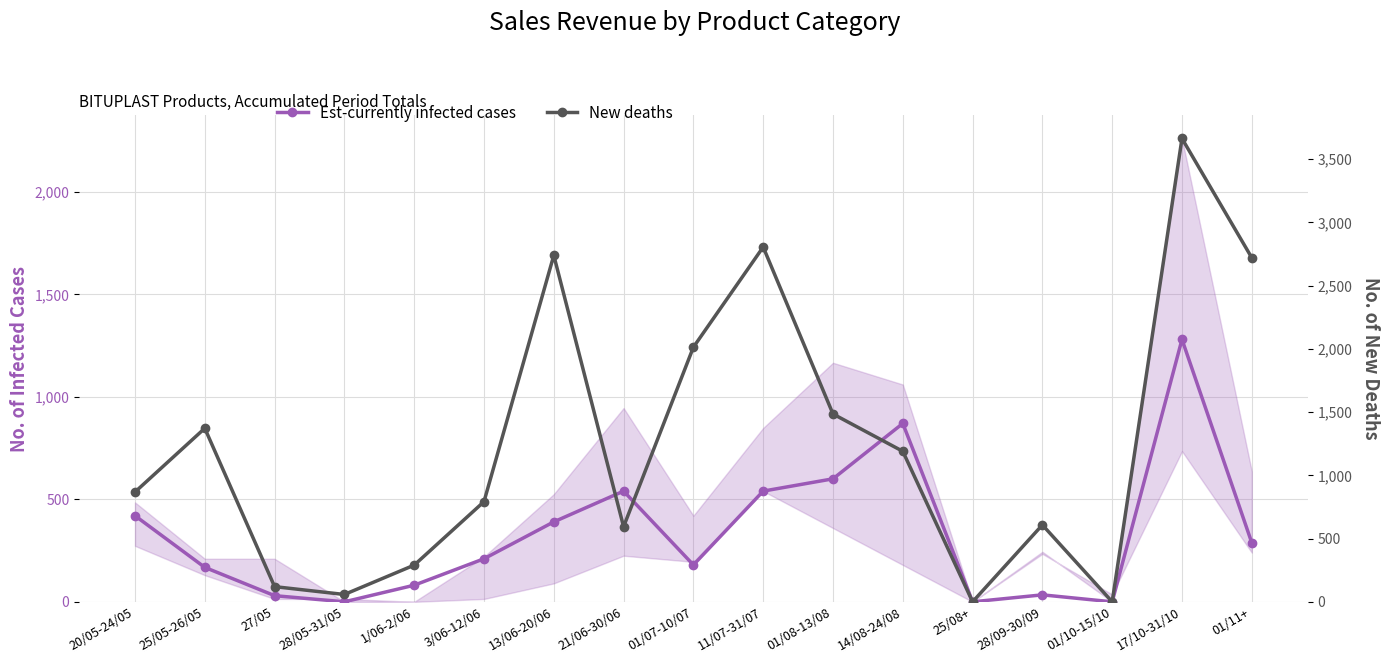

What is the sum of the New deaths values at 01/10-15/10 and 01/08-13/08?

1485